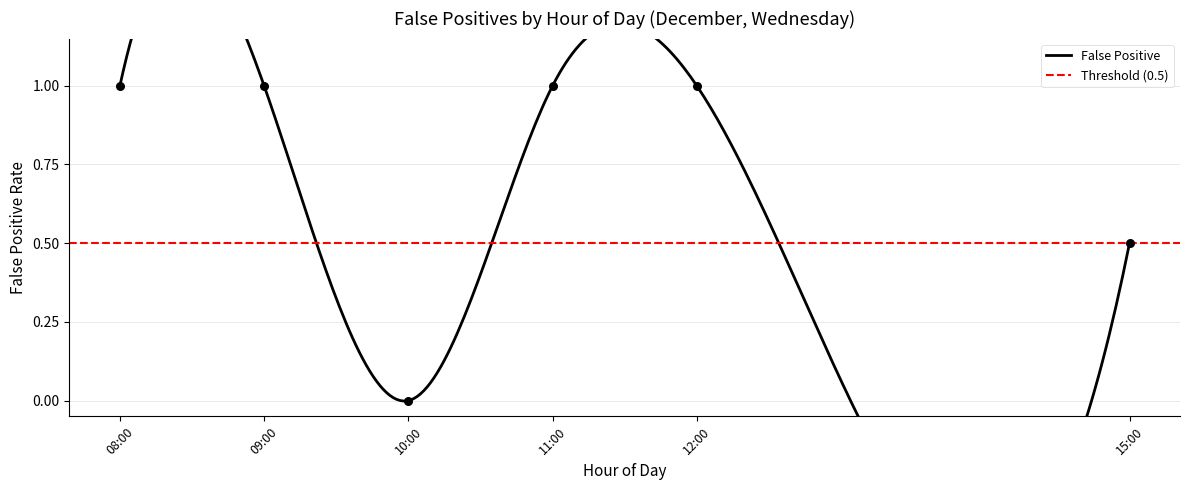

Which has a higher value, 9 or 5?

9